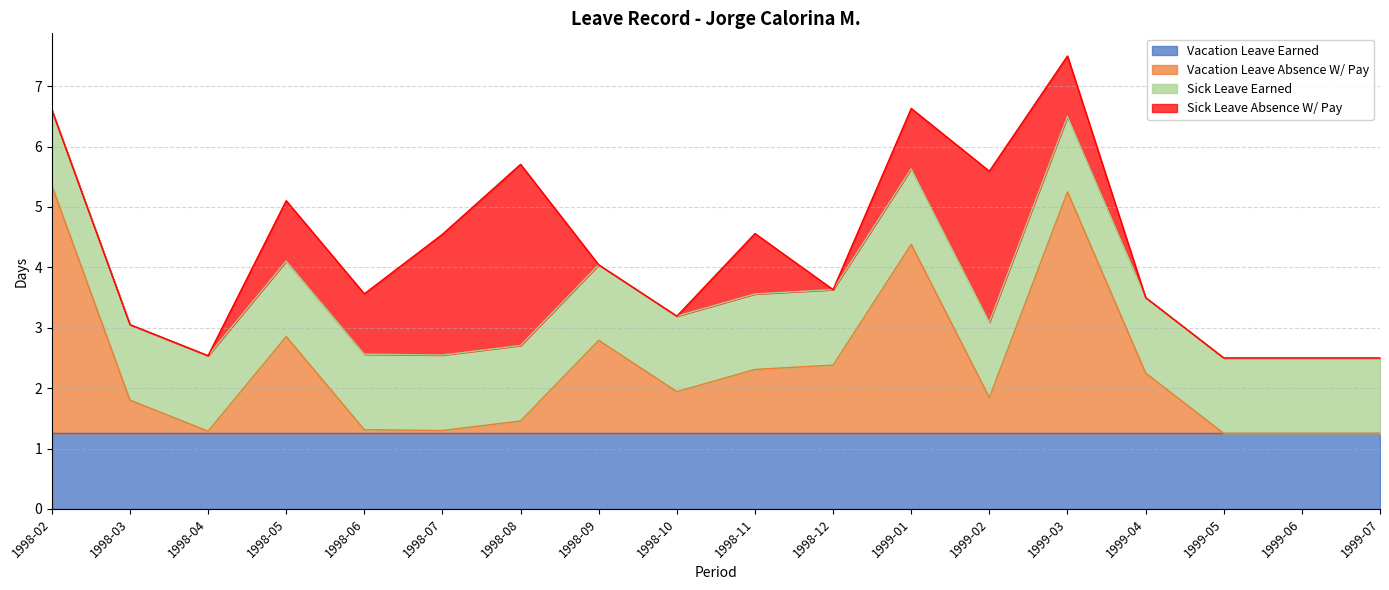

How many lines are shown in the chart?

4